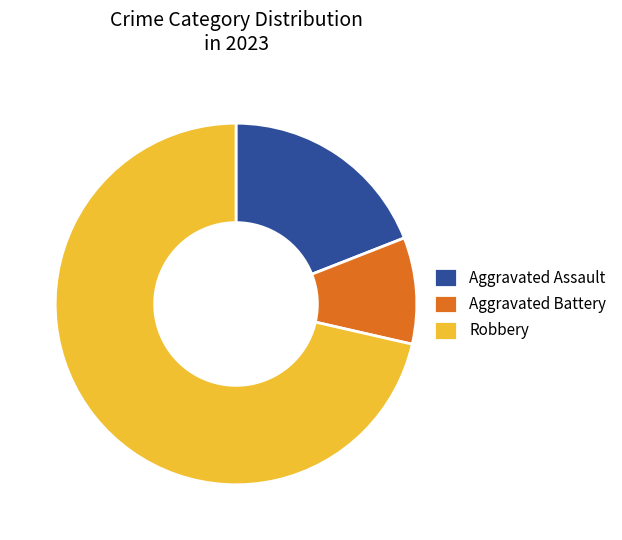

Which slice represents more than half of the pie?

Robbery